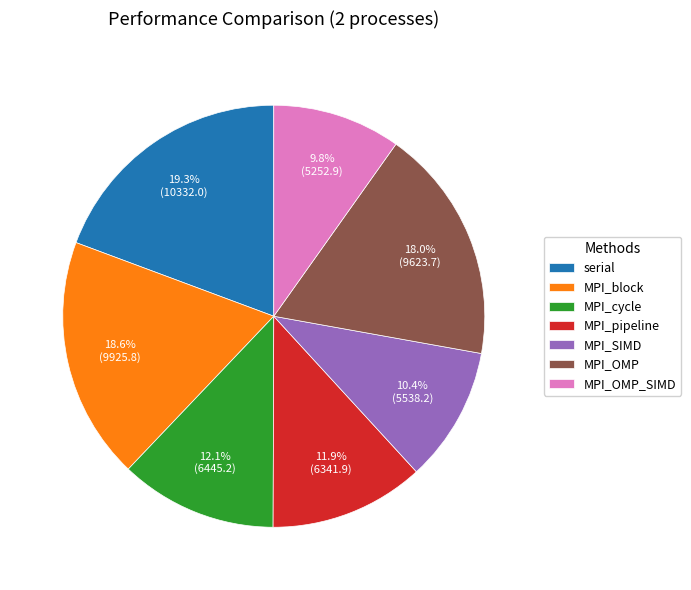

How much of the chart is everything except MPI_cycle?

87.9%